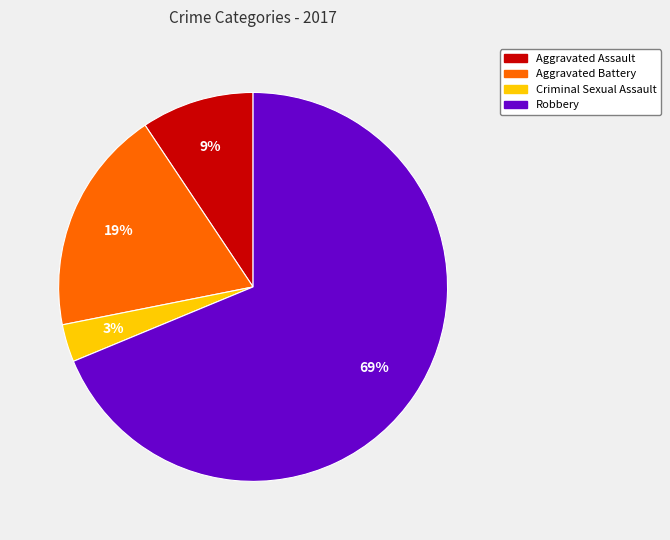

To the nearest percent, what is the combined percentage of Criminal Sexual Assault and Robbery?

72%